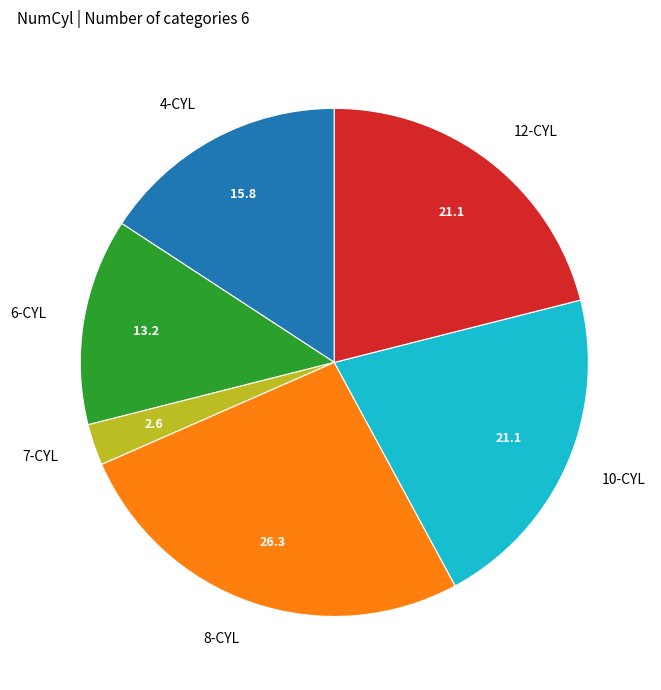

Is there any slice that represents more than half of the pie?

No